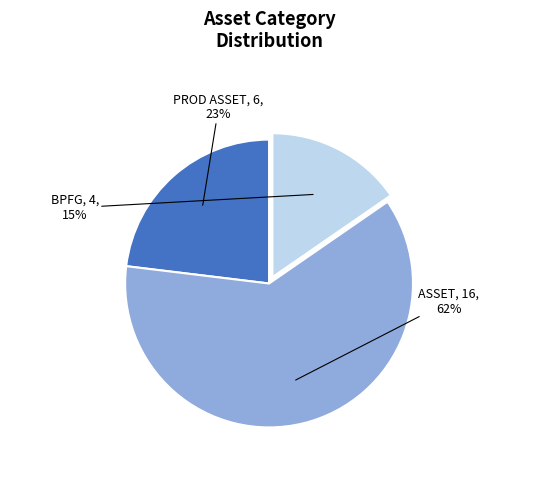

How many slices are in this pie chart?

3